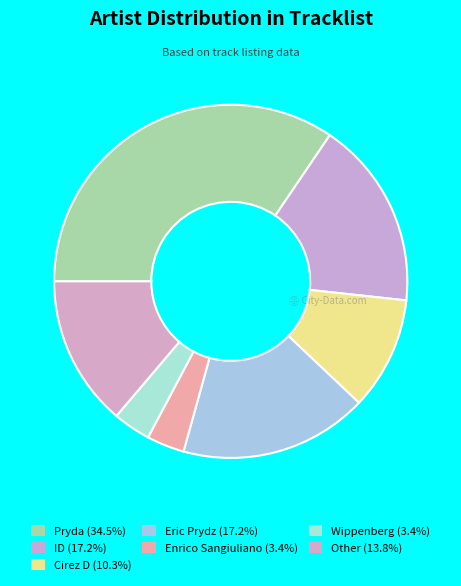

How many slices are in this pie chart?

7